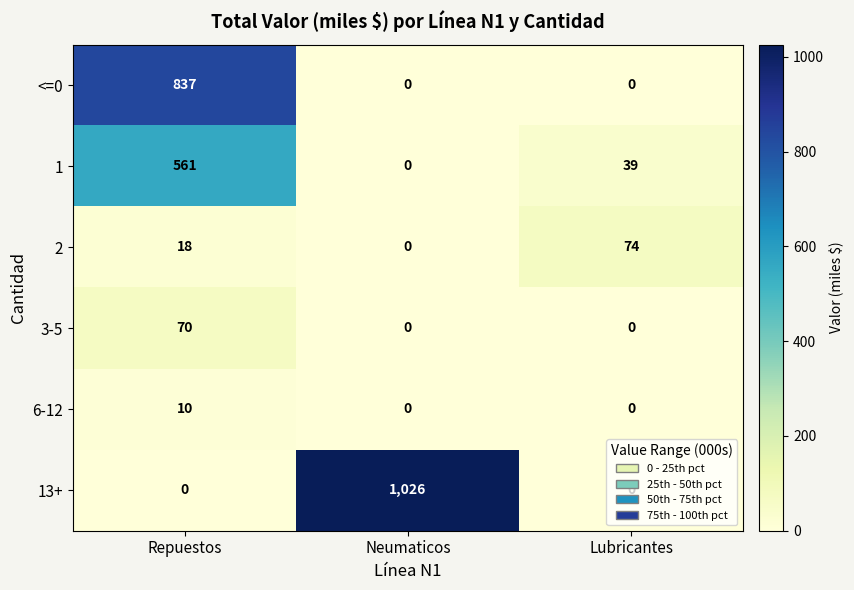

How many data points does each series have?

3